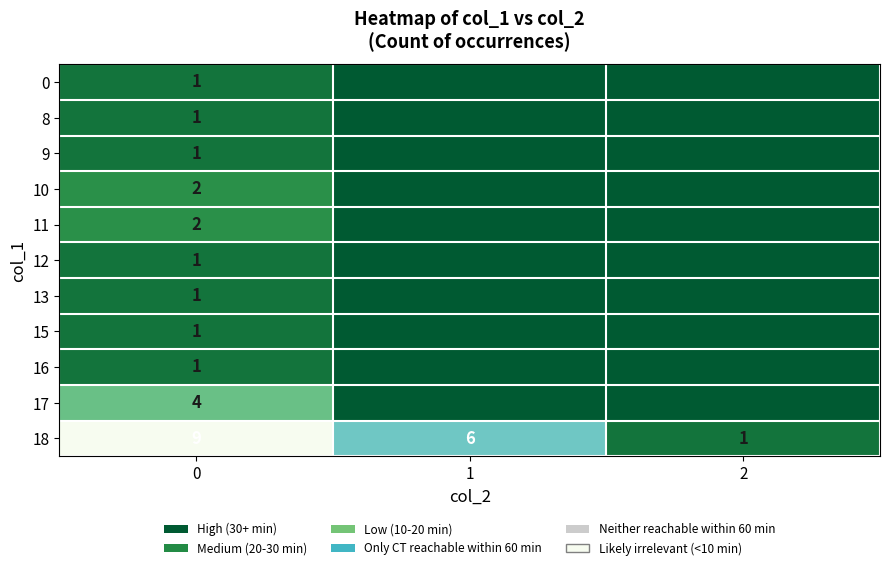

At how many categories does at least one series exceed 0?

3